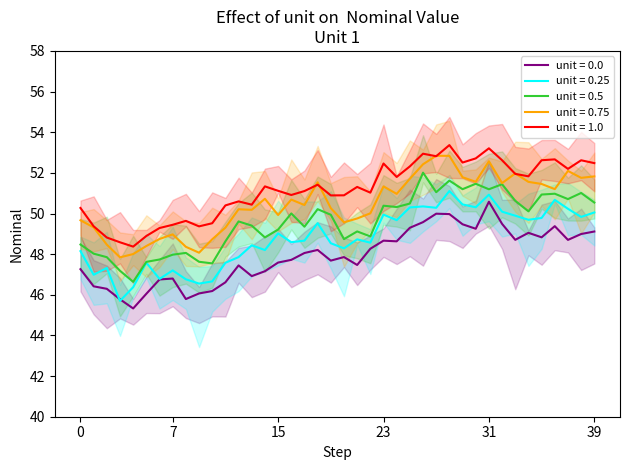

True or false: unit = 0.25 and unit = 0.75 intersect in this chart.

False